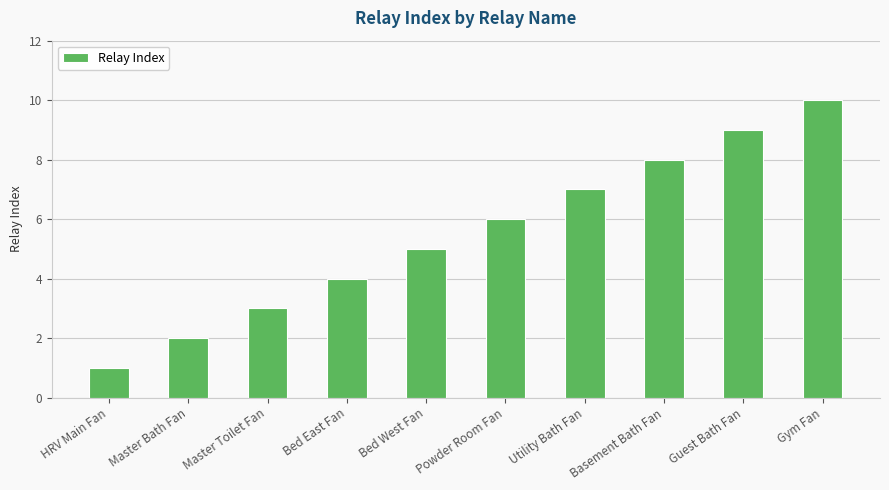

What is the change in value from Bed West Fan to Utility Bath Fan?

+2